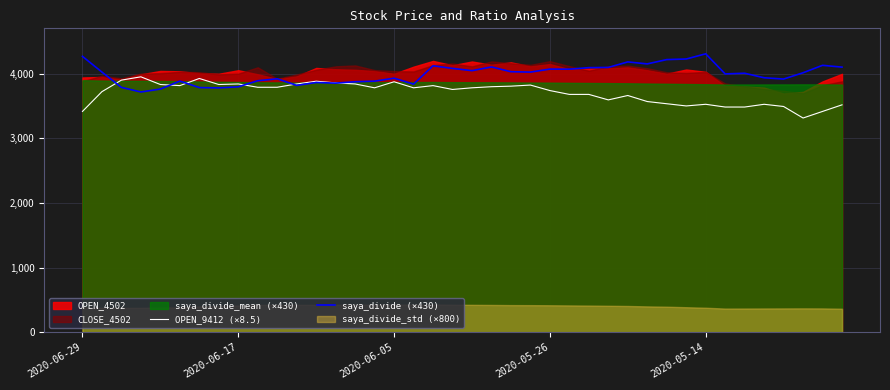

How many times do saya_divide (×430) and OPEN_9412 (×8.5) cross each other?

6